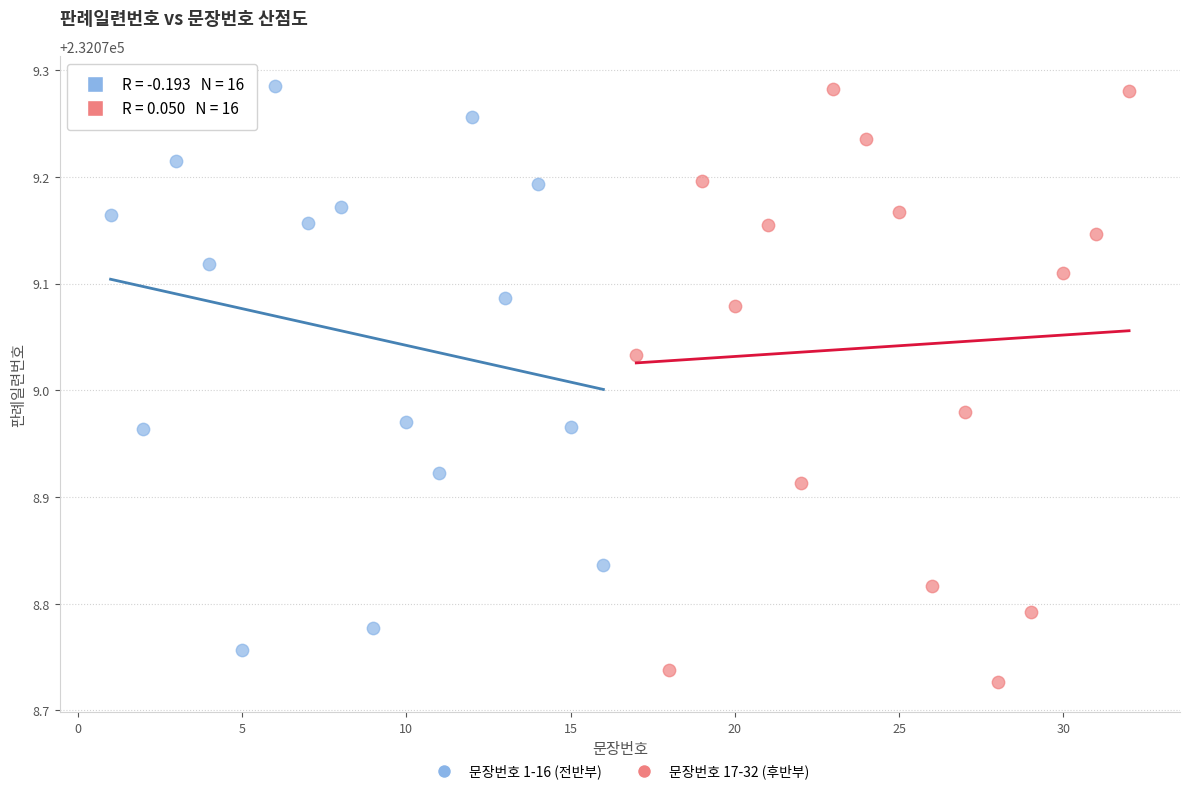

Which series reaches the minimum Y coordinate?

문장번호 17-32 (후반부)